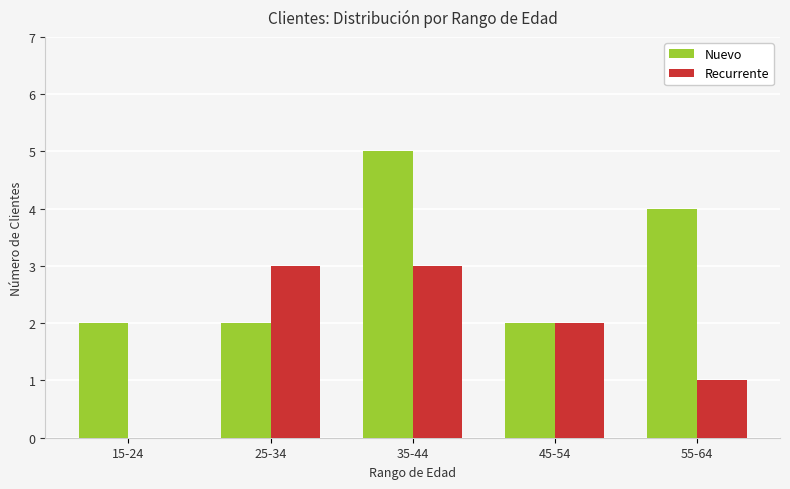

Read the Nuevo value at 55-64.

4